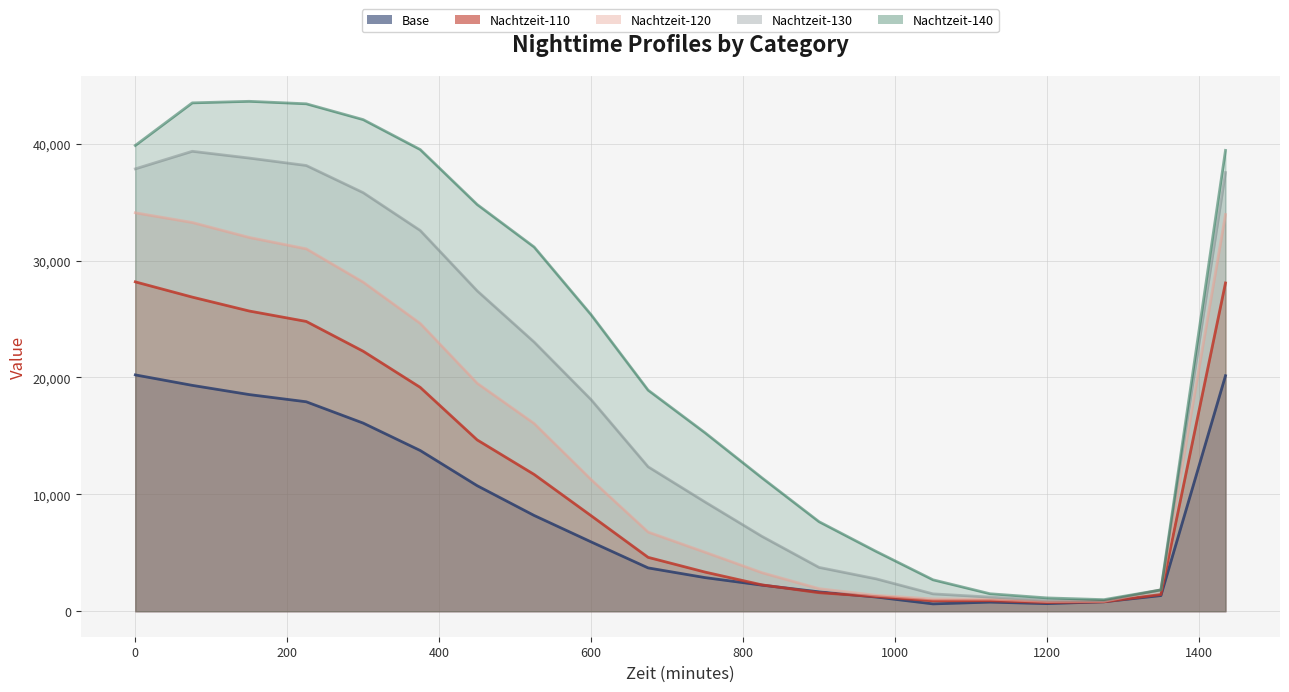

Where is the first local minimum for Nachtzeit-110?

1050